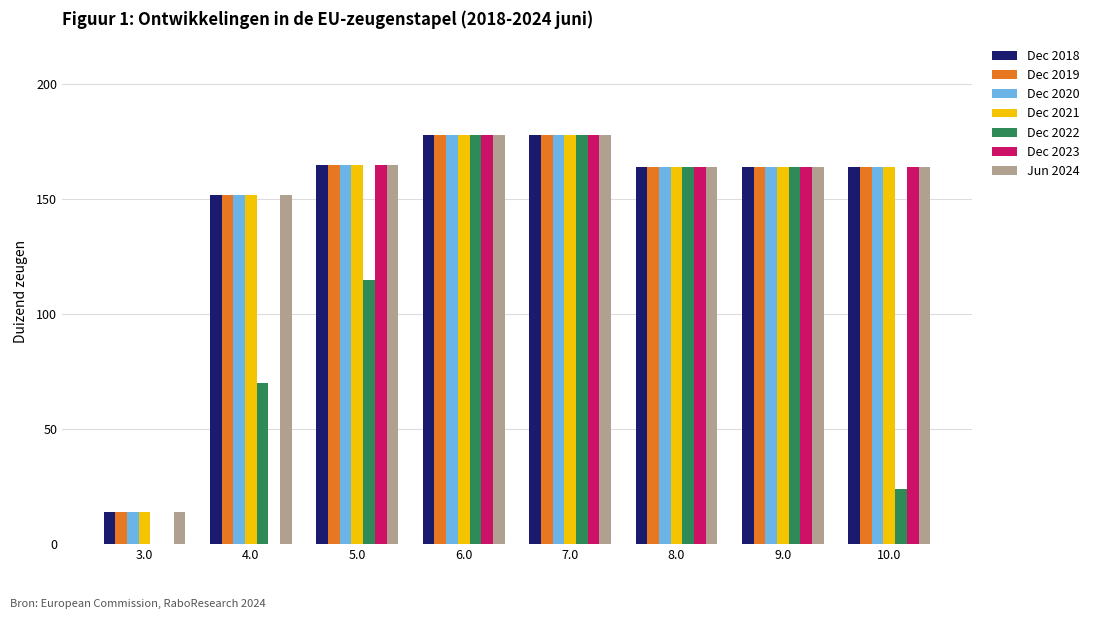

What is the total value across all series at 4.0?

830